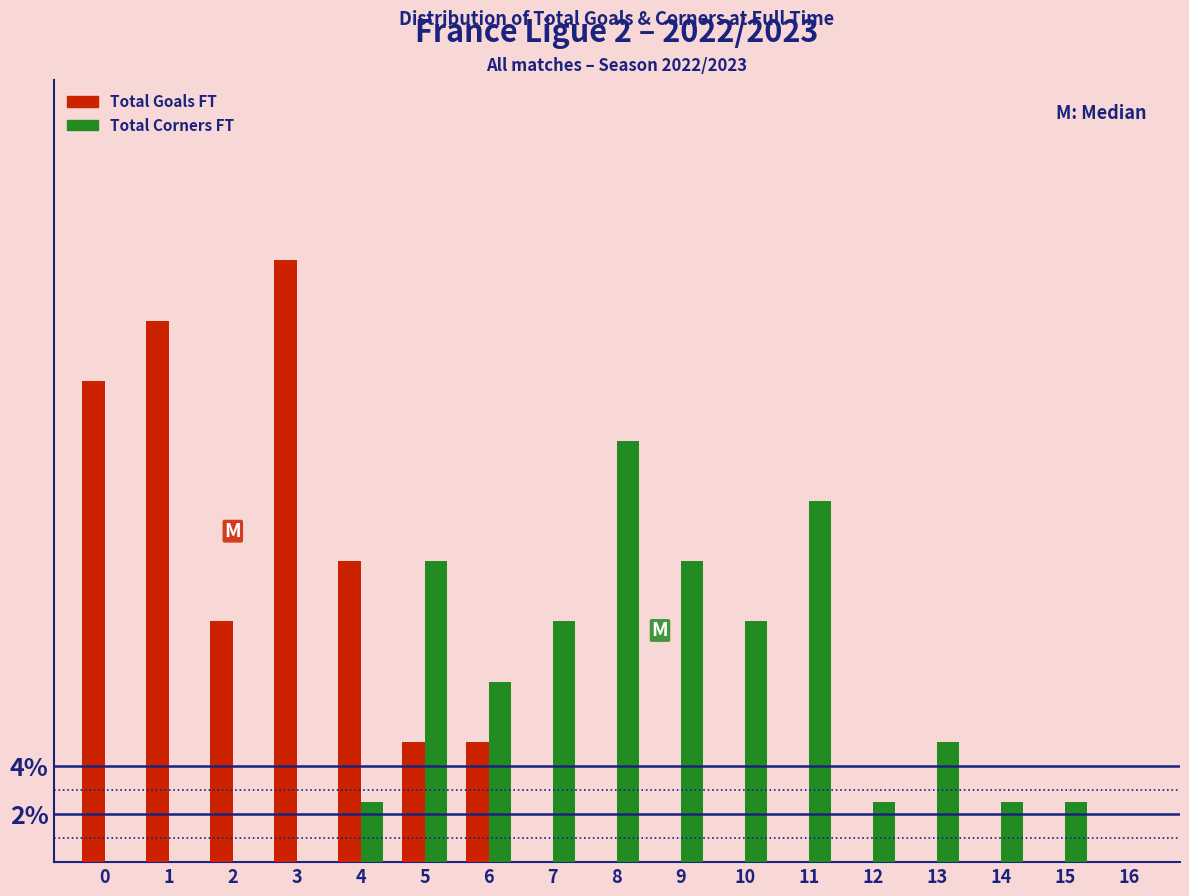

What is the greatest value displayed?

25.0